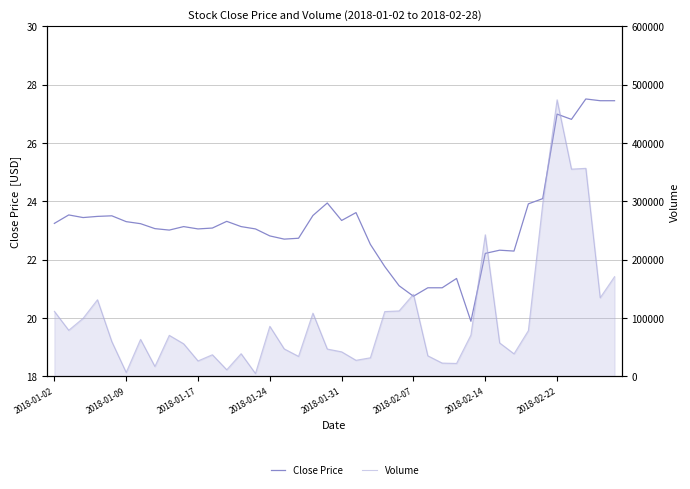

Which series changed the most between 14 and 23?

Volume